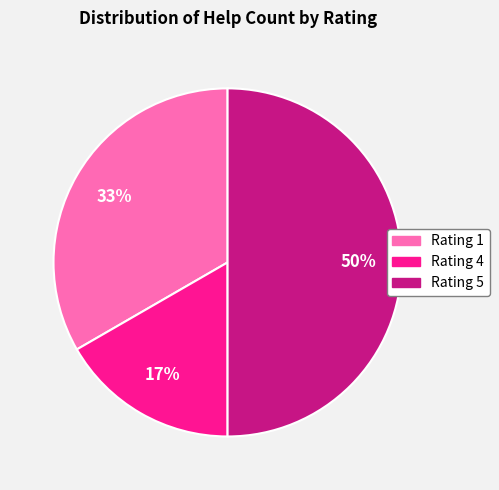

To the nearest percent, what portion does Rating 1 represent?

33%